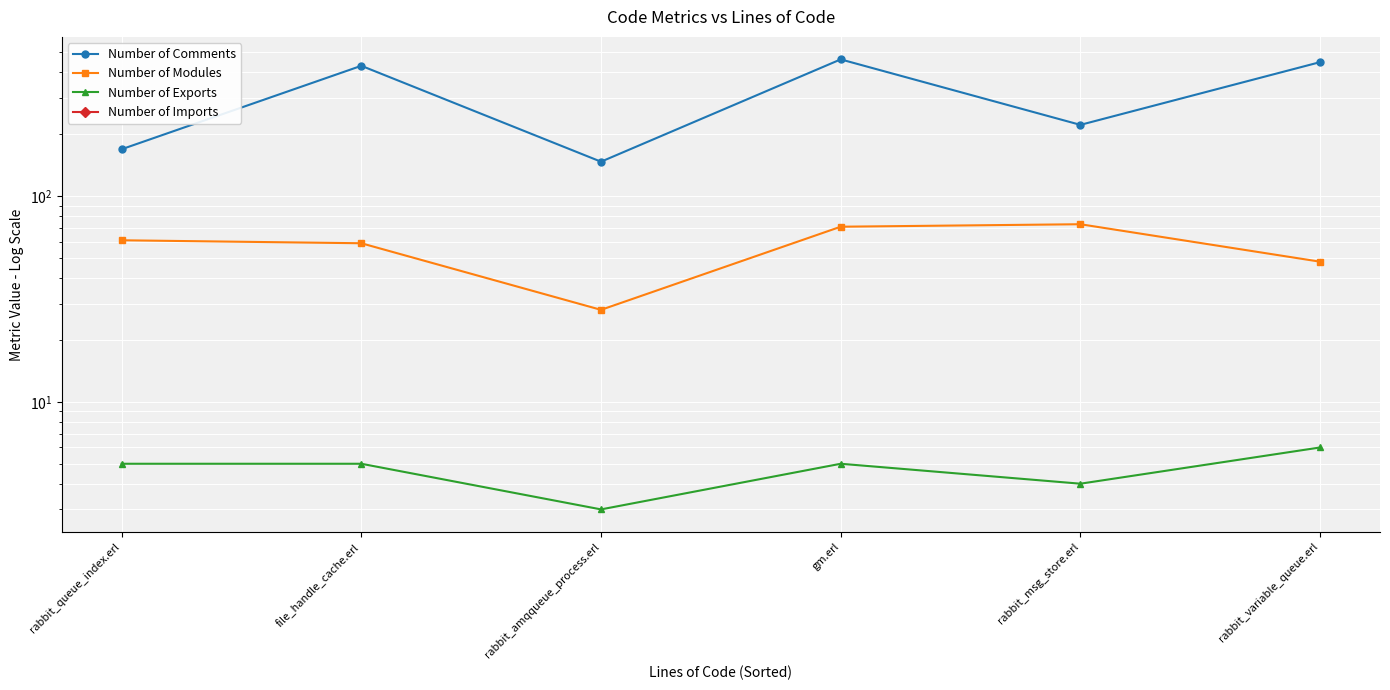

At rabbit_msg_store.erl, list the series in order from largest to smallest.

Number of Comments, Number of Modules, Number of Exports, Number of Imports